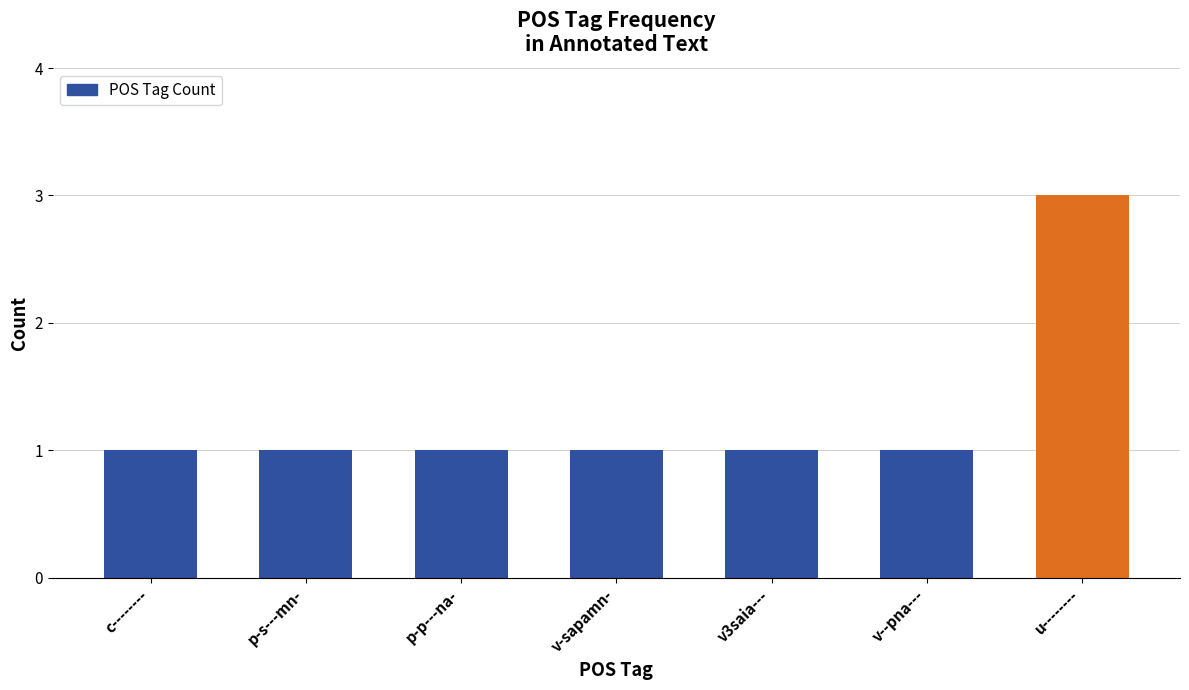

What is the maximum value shown in the chart?

3